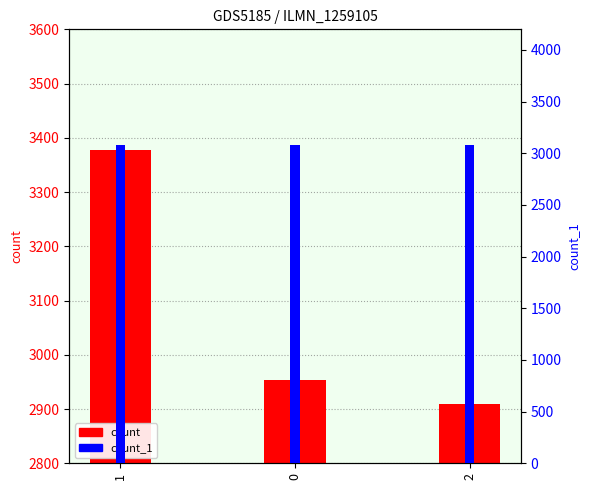

Which series has the largest total across all categories?

count